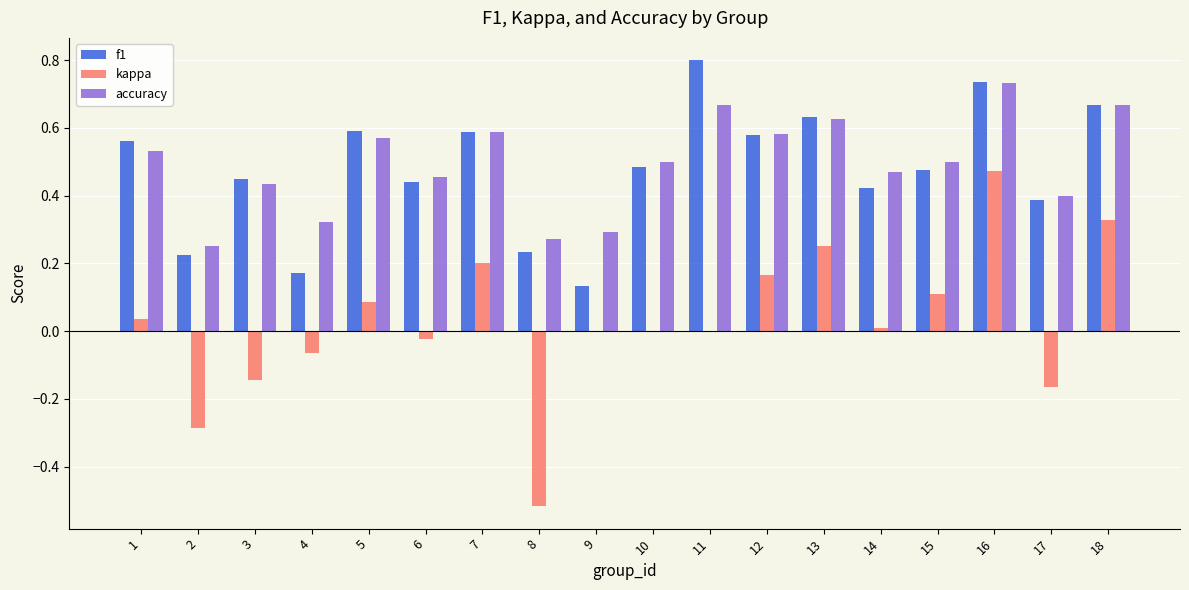

True or false: f1 has a value of 0.4 at 17.

True